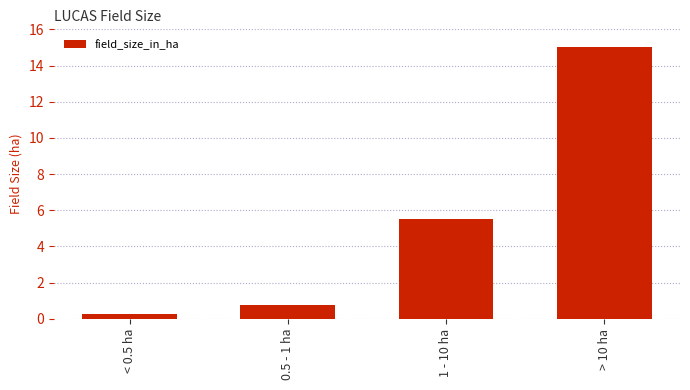

The chart shows a value of 1.8 at 1 - 10 ha. True or false?

False